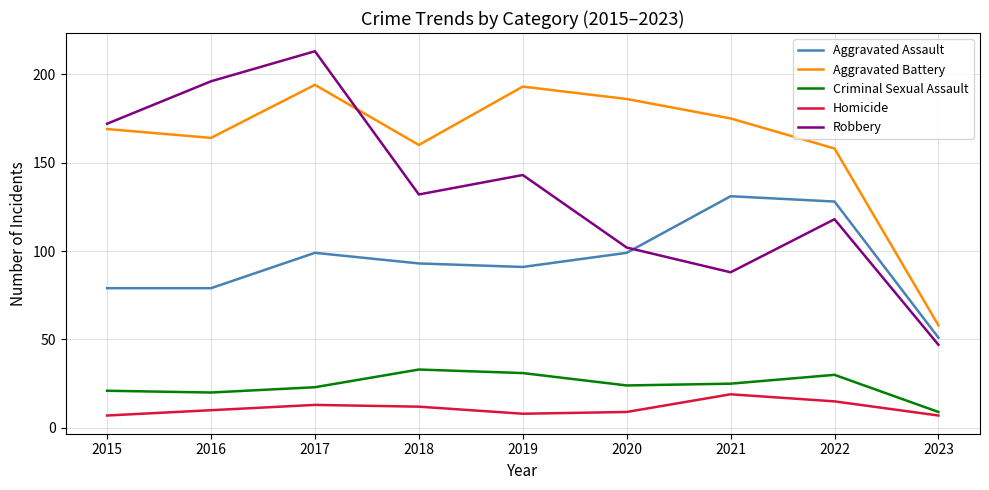

Is the value of Aggravated Battery at 2021 greater than the value of Aggravated Assault at 2016?

Yes